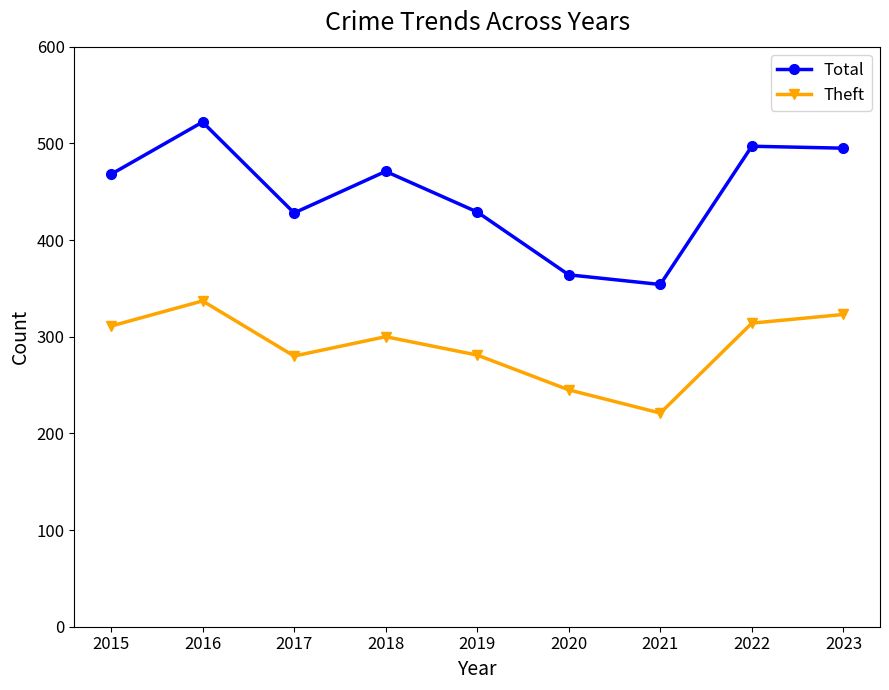

True or false: Total and Theft intersect in this chart.

False